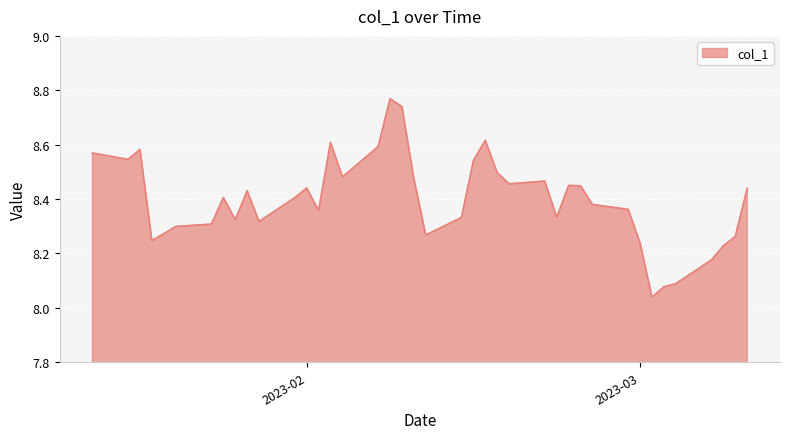

Reading left to right, extract all data points from this chart.

8.6	8.5	8.6	8.2	8.3	8.3	8.3	8.4	8.3	8.4	8.3	8.4	8.4	8.4	8.6	8.5	8.6	8.8	8.7	8.5	8.3	8.3	8.5	8.6	8.5	8.5	8.5	8.3	8.5	8.4	8.4	8.4	8.2	8.0	8.1	8.1	8.2	8.2	8.3	8.4